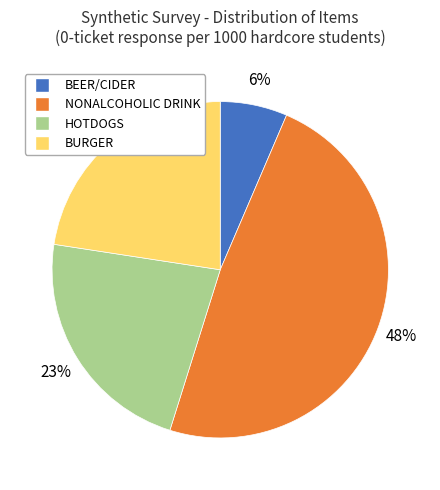

To the nearest percent, what portion does BURGER represent?

23%